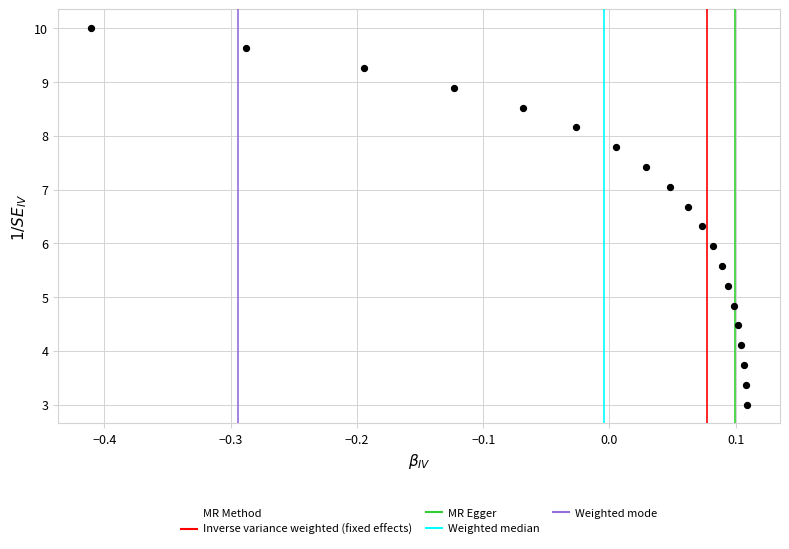

What is the range of X values (max minus min)?

0.5